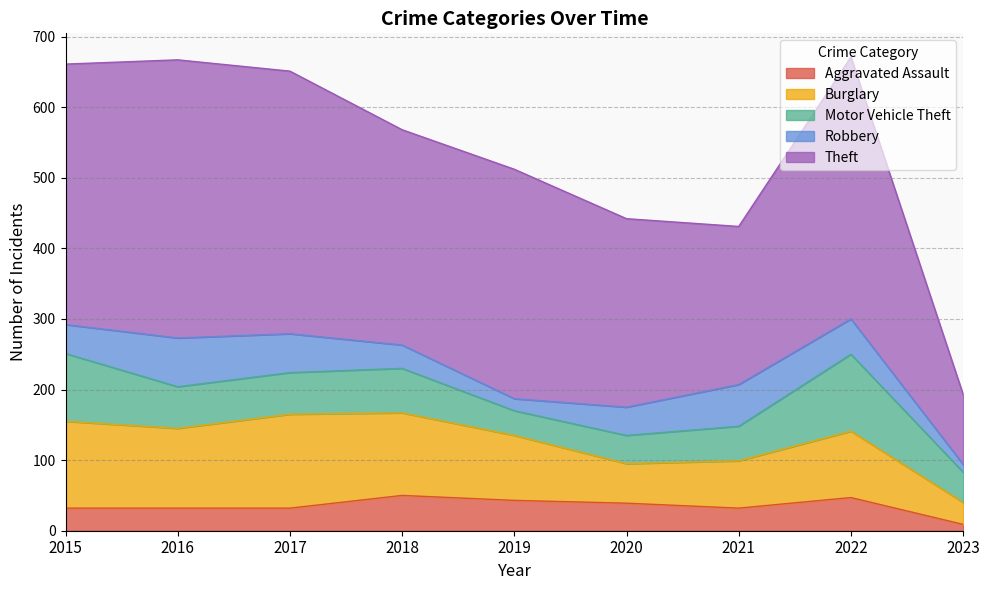

Is the value of Motor Vehicle Theft at 2022 greater than the value of Robbery at 2022?

Yes